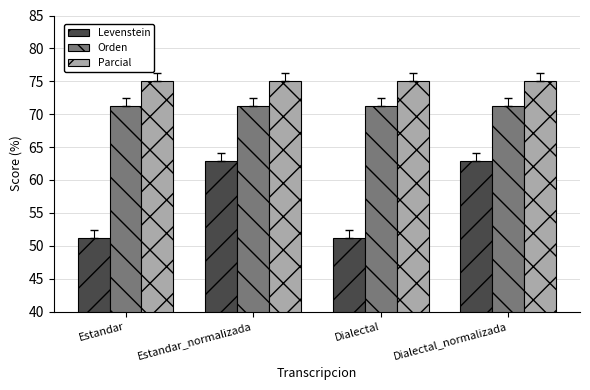

How many groups of bars are there?

4